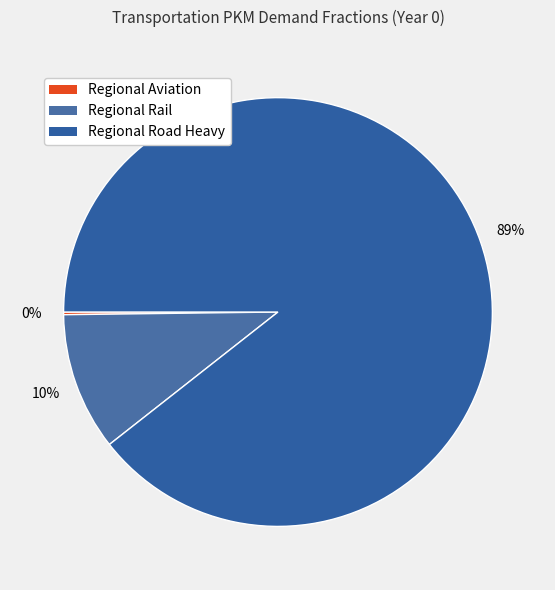

What is the largest slice in the pie chart?

Regional Road Heavy